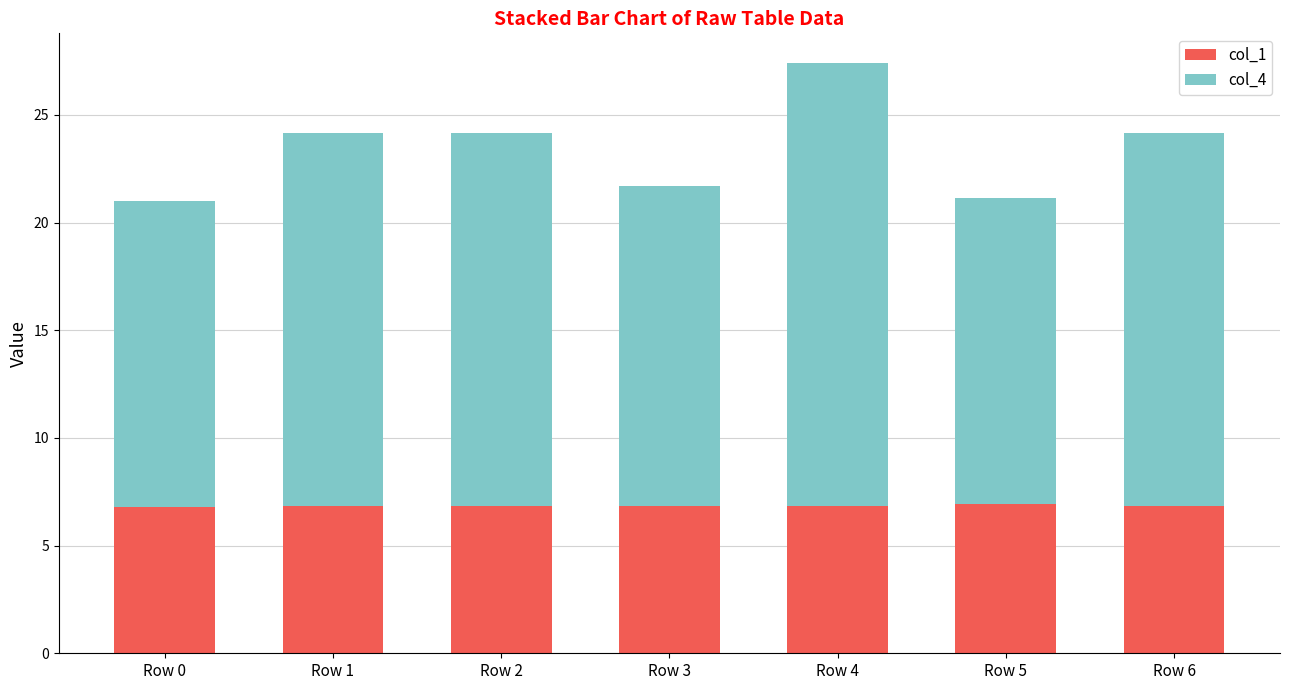

Is it true that col_1 equals 1.4 at Row 0?

False